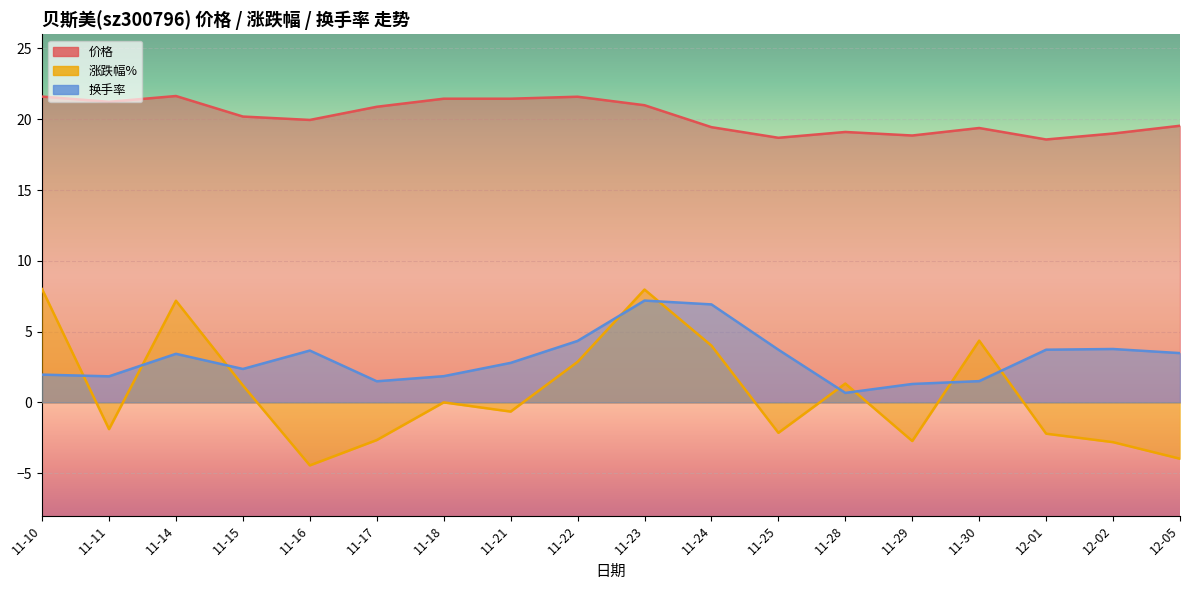

Reading right to left, extract all data points from this chart.

价格: 19.5	19.0	18.6	19.4	18.9	19.1	18.7	19.4	21.0	21.6	21.4	21.4	20.9	19.9	20.2	21.6	21.2	21.6
涨跌幅%: -4.0	-2.8	-2.2	4.4	-2.7	1.3	-2.1	4.0	8.0	2.9	-0.7	0.0	-2.7	-4.5	1.2	7.2	-1.9	8.0
换手率: 3.5	3.8	3.7	1.5	1.3	0.7	3.7	6.9	7.2	4.3	2.8	1.9	1.5	3.7	2.4	3.4	1.8	2.0